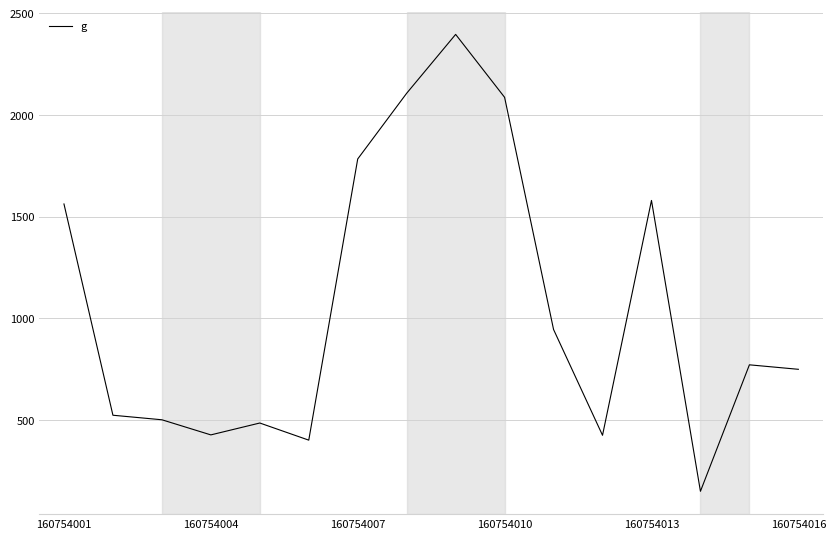

What is the smallest value displayed?

148.5